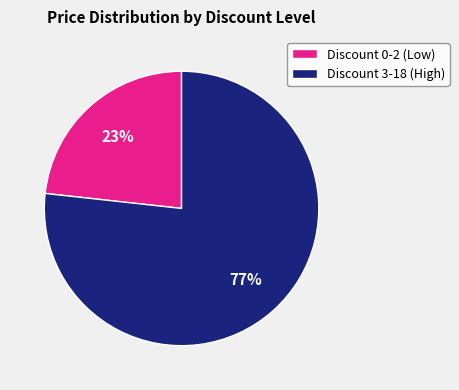

How many segments does this pie chart have?

2